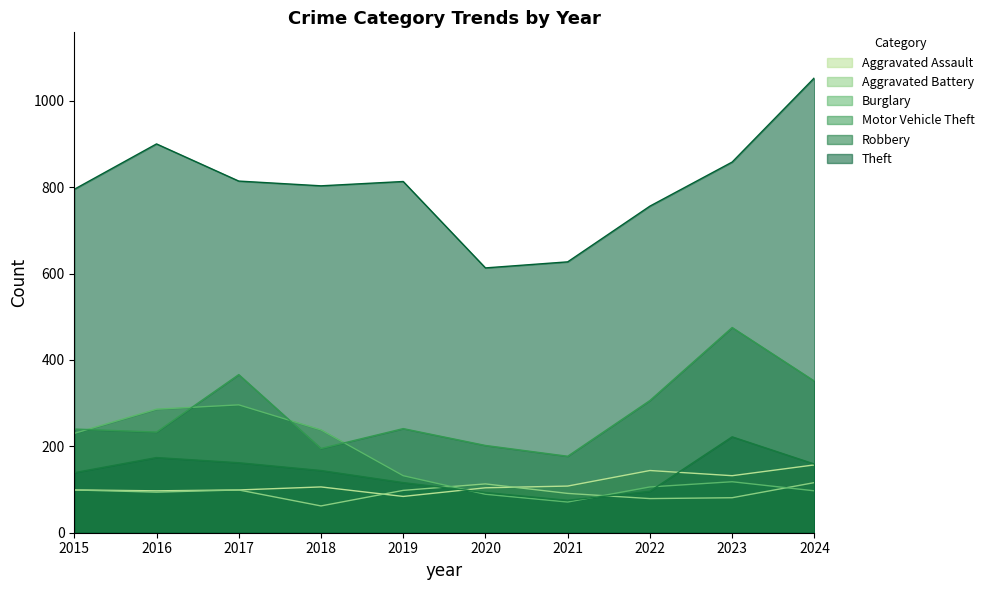

What is the sum of the Motor Vehicle Theft values at 2023 and 2020?

677